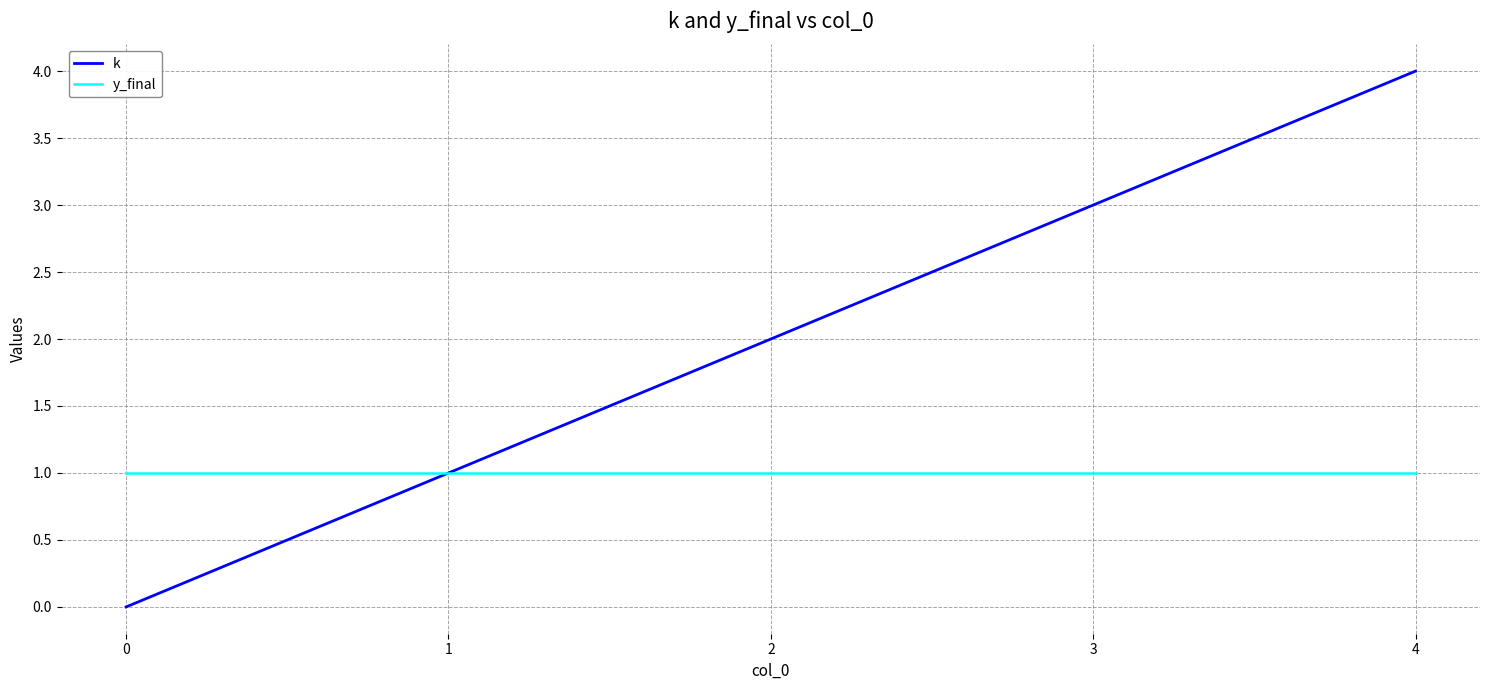

Rank the series at 2 from highest to lowest value.

k, y_final